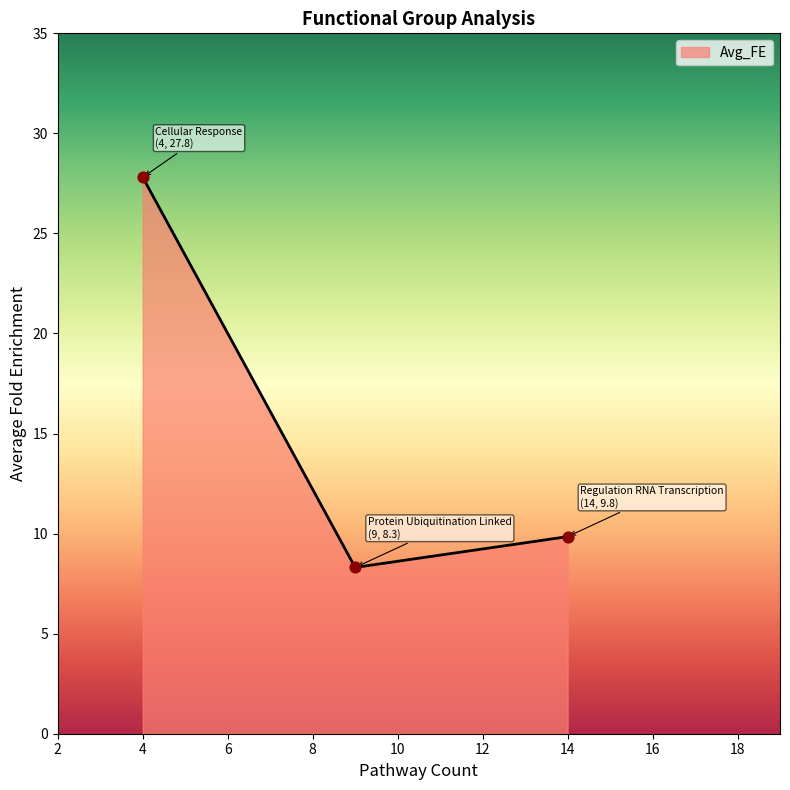

What is the difference between the maximum and second lowest values?

18.0